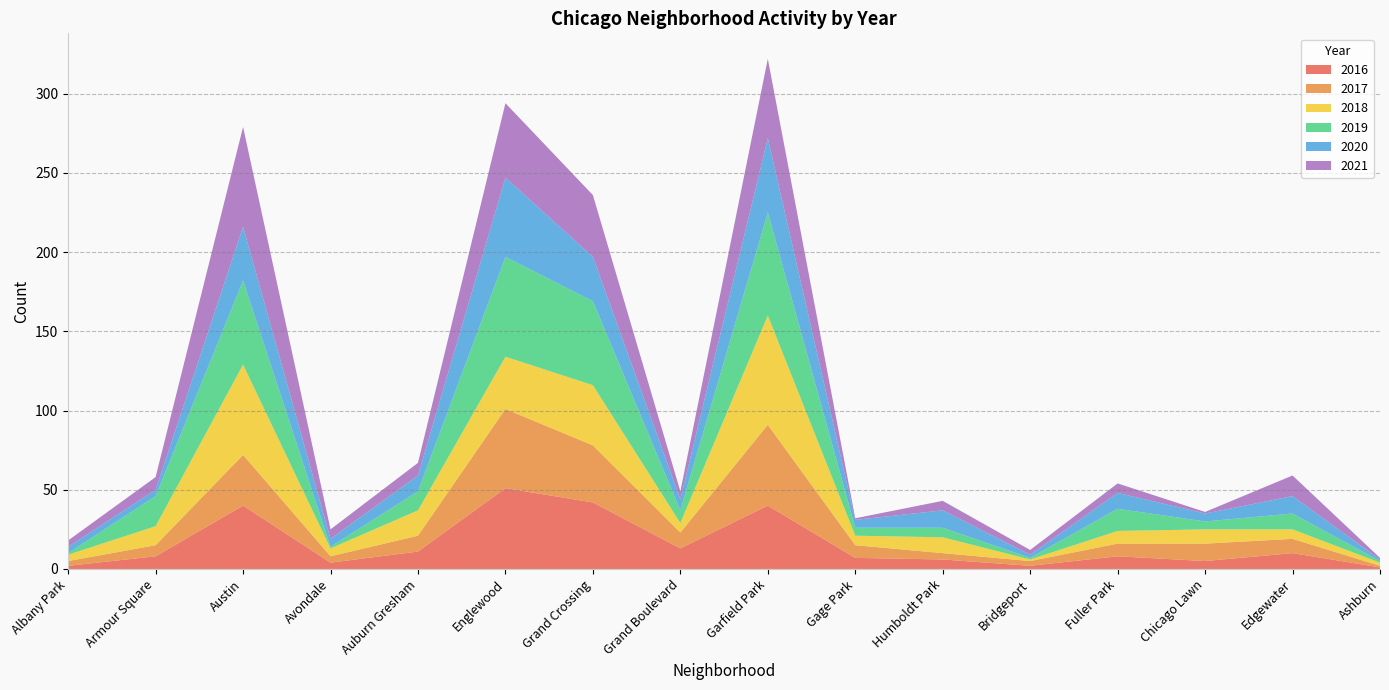

Reading left to right, what are all the values shown in this chart?

2016: Albany Park=2	Armour Square=8	Austin=40	Avondale=4	Auburn Gresham=11	Englewood=51	Grand Crossing=42	Grand Boulevard=13	Garfield Park=40	Gage Park=7	Humboldt Park=6	Bridgeport=2	Fuller Park=8	Chicago Lawn=5	Edgewater=10	Ashburn=1
2017: Albany Park=3	Armour Square=7	Austin=32	Avondale=4	Auburn Gresham=10	Englewood=50	Grand Crossing=36	Grand Boulevard=10	Garfield Park=51	Gage Park=8	Humboldt Park=4	Bridgeport=3	Fuller Park=8	Chicago Lawn=11	Edgewater=9	Ashburn=1
2018: Albany Park=4	Armour Square=12	Austin=57	Avondale=5	Auburn Gresham=16	Englewood=33	Grand Crossing=38	Grand Boulevard=6	Garfield Park=69	Gage Park=6	Humboldt Park=10	Bridgeport=1	Fuller Park=8	Chicago Lawn=9	Edgewater=6	Ashburn=2
2019: Albany Park=1	Armour Square=19	Austin=53	Avondale=1	Auburn Gresham=12	Englewood=63	Grand Crossing=53	Grand Boulevard=8	Garfield Park=65	Gage Park=5	Humboldt Park=6	Bridgeport=1	Fuller Park=14	Chicago Lawn=5	Edgewater=10	Ashburn=1
2020: Albany Park=4	Armour Square=4	Austin=34	Avondale=5	Auburn Gresham=10	Englewood=50	Grand Crossing=28	Grand Boulevard=7	Garfield Park=47	Gage Park=5	Humboldt Park=11	Bridgeport=2	Fuller Park=10	Chicago Lawn=5	Edgewater=11	Ashburn=1
2021: Albany Park=4	Armour Square=8	Austin=63	Avondale=6	Auburn Gresham=8	Englewood=47	Grand Crossing=39	Grand Boulevard=5	Garfield Park=50	Gage Park=1	Humboldt Park=6	Bridgeport=3	Fuller Park=6	Chicago Lawn=1	Edgewater=13	Ashburn=1